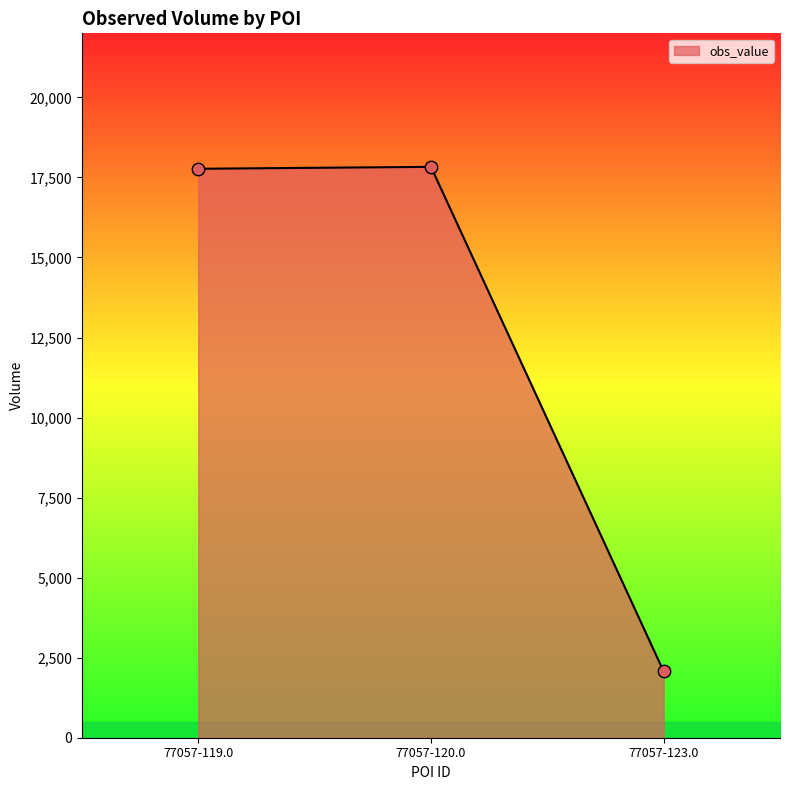

Approximately how many times larger is the value at 77057-123.0 compared to 77057-119.0?

0.1